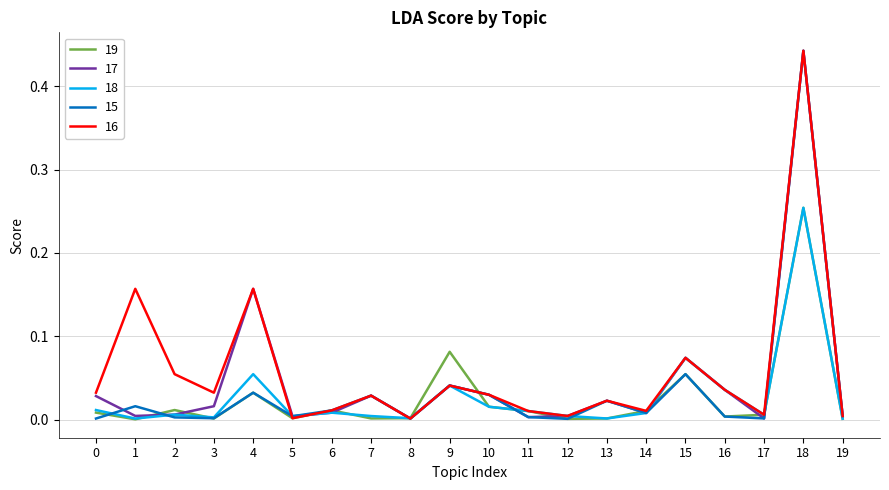

Which category has the highest value across all series?

18